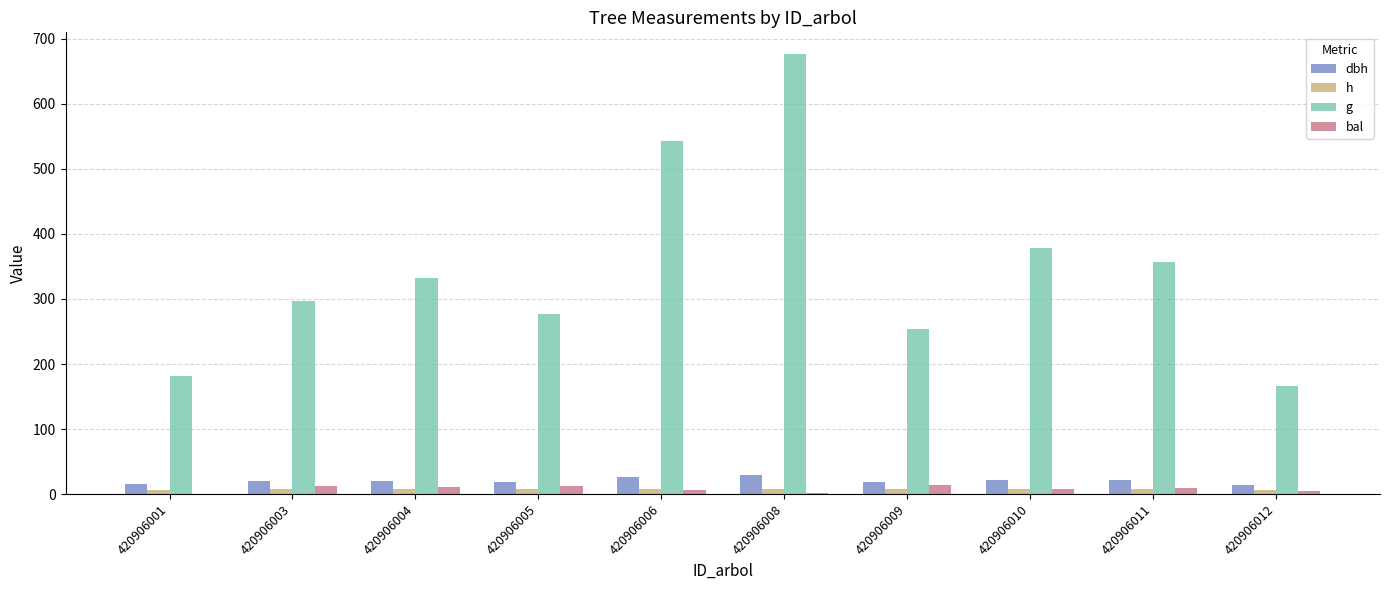

Which label corresponds to the largest value in the chart?

420906008